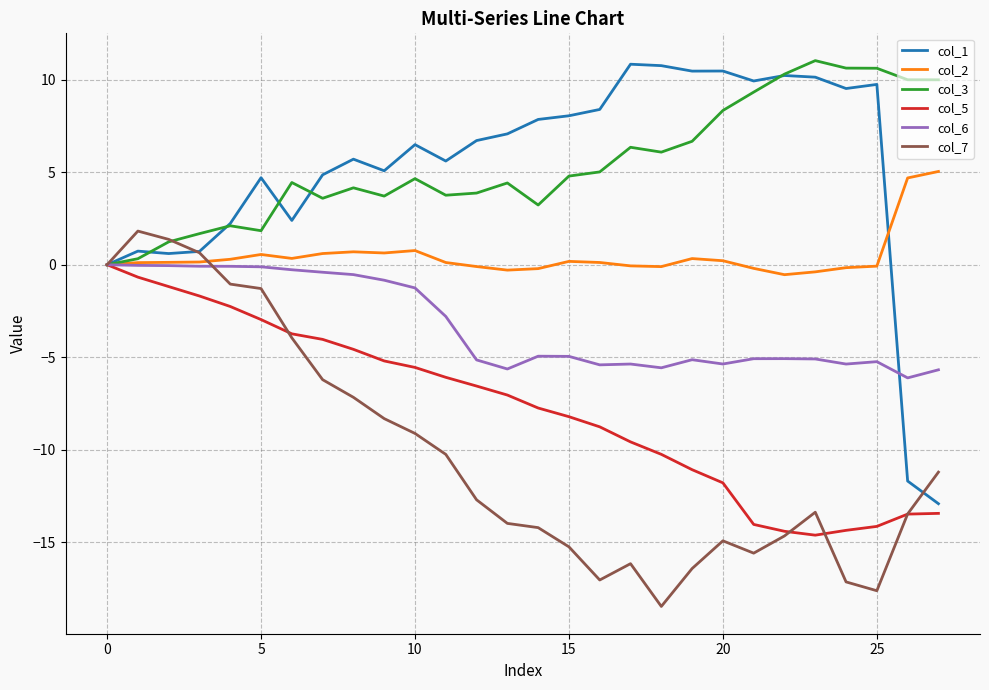

Which series has the largest range (max minus min)?

col_1